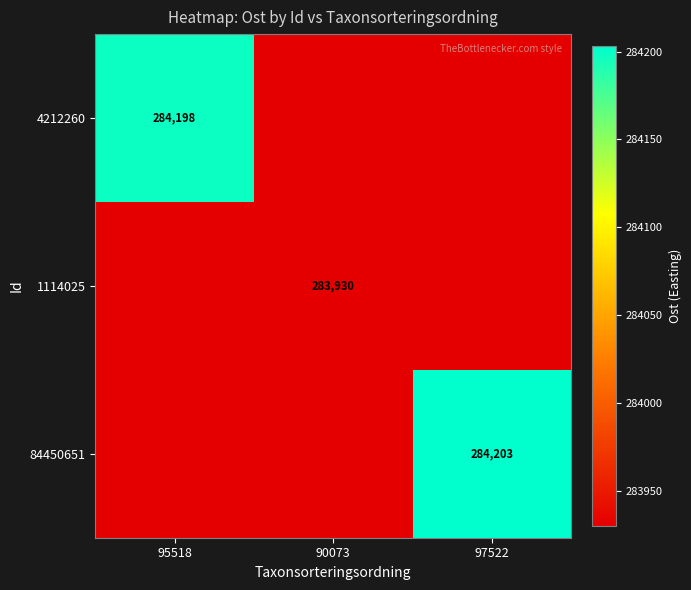

What is the highest value of the 84450651 series?

284203.0